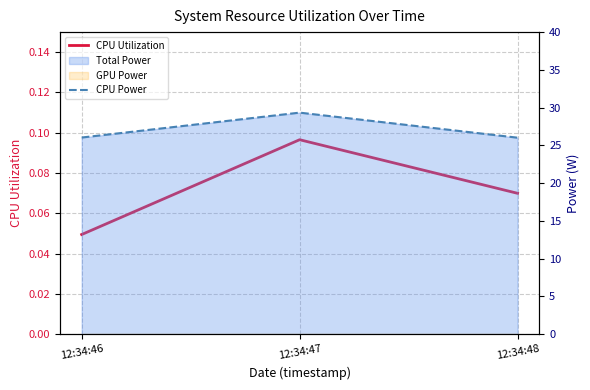

Reading right to left, transcribe all the data shown in this chart.

CPU Utilization: 0.1	0.1	0.0
CPU Power: 26.0	29.3	26.0